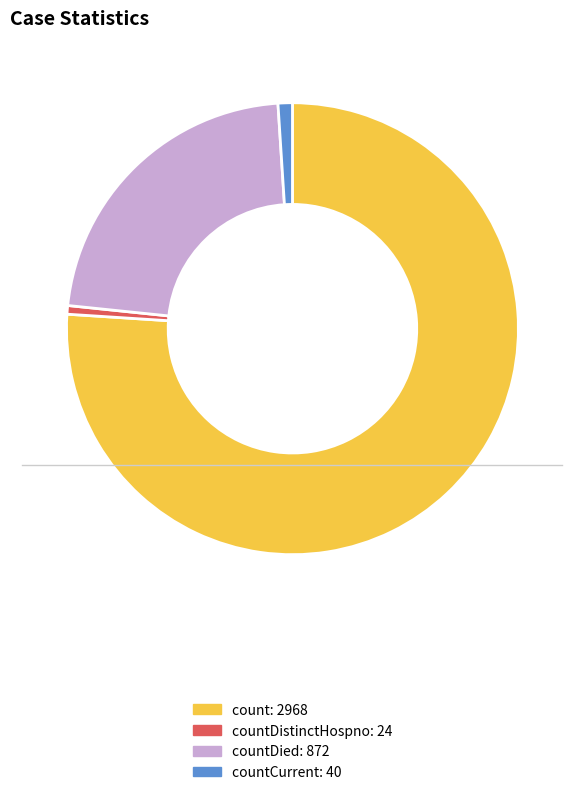

Is there any slice that represents more than half of the pie?

Yes